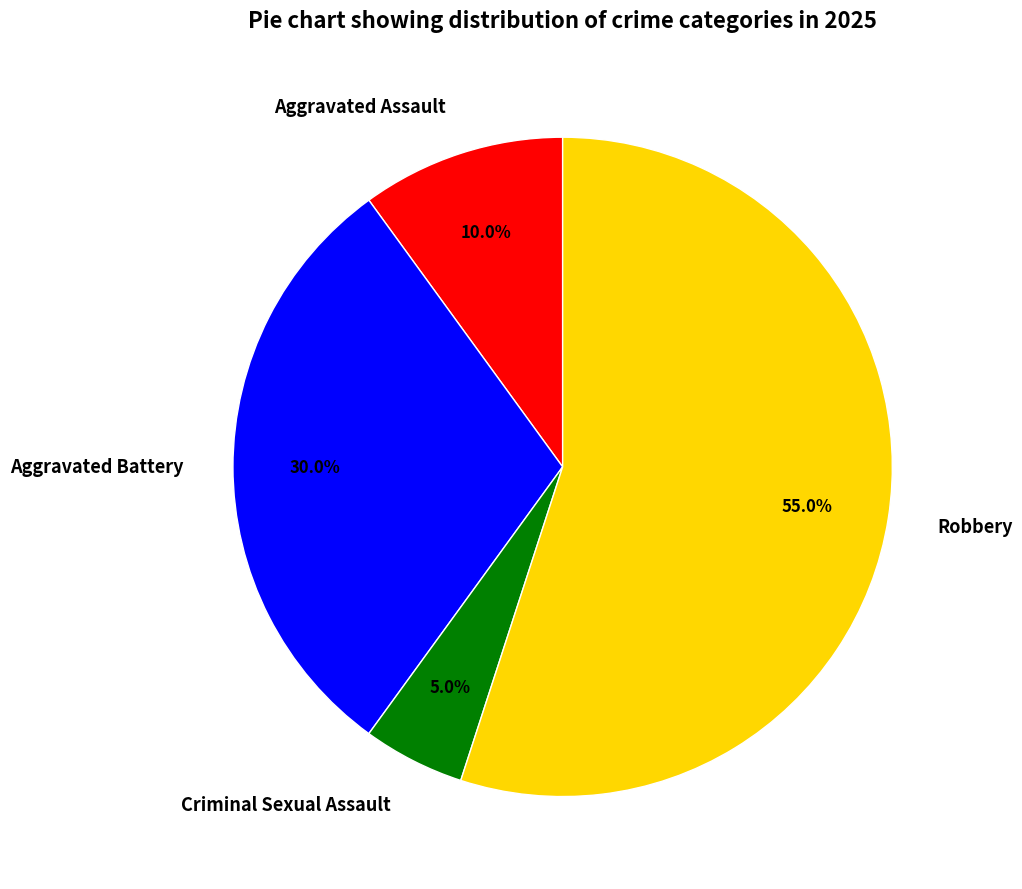

To the nearest percent, what portion does Robbery represent?

55%